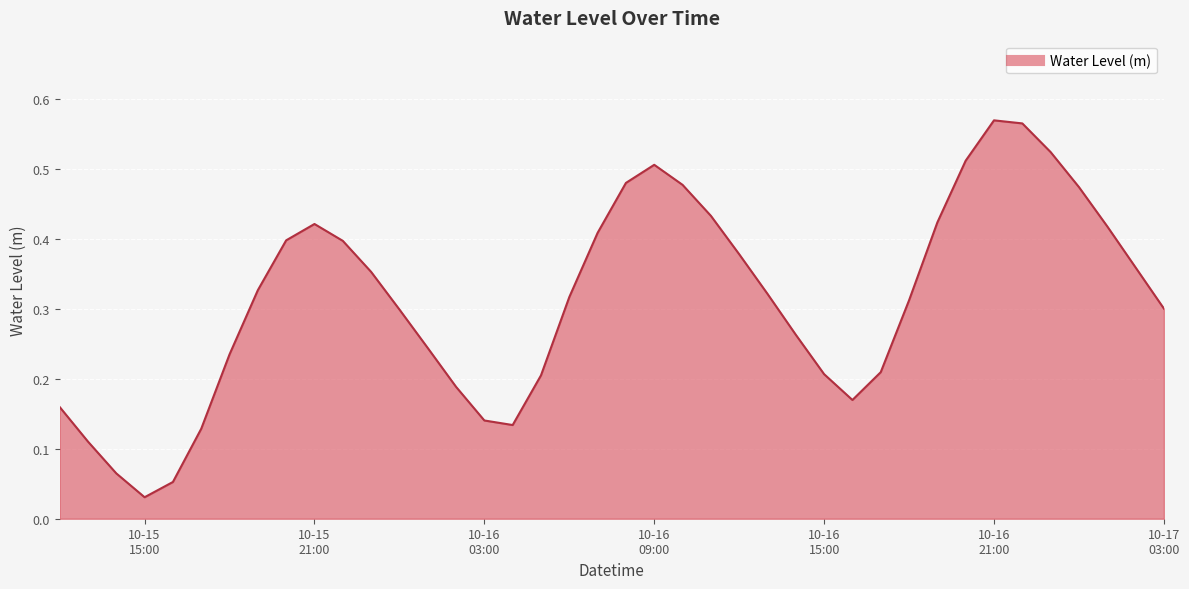

How many lines are shown in the chart?

1